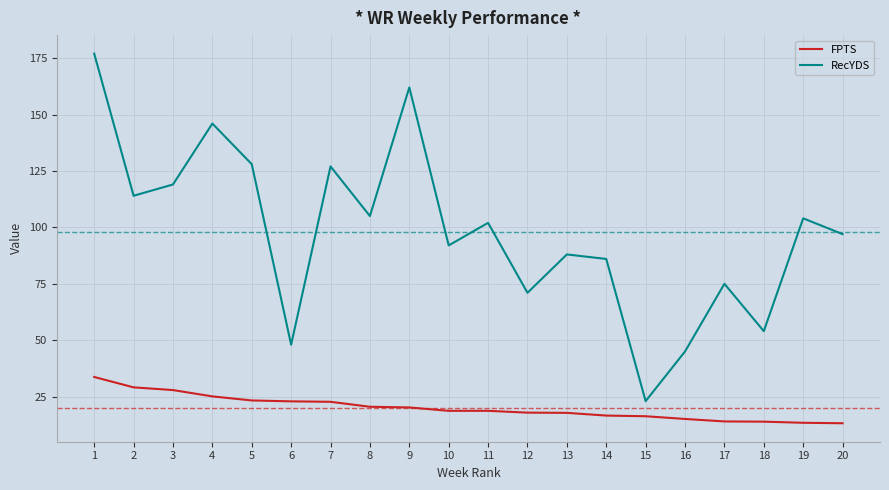

At which label does FPTS first exceed 18?

1